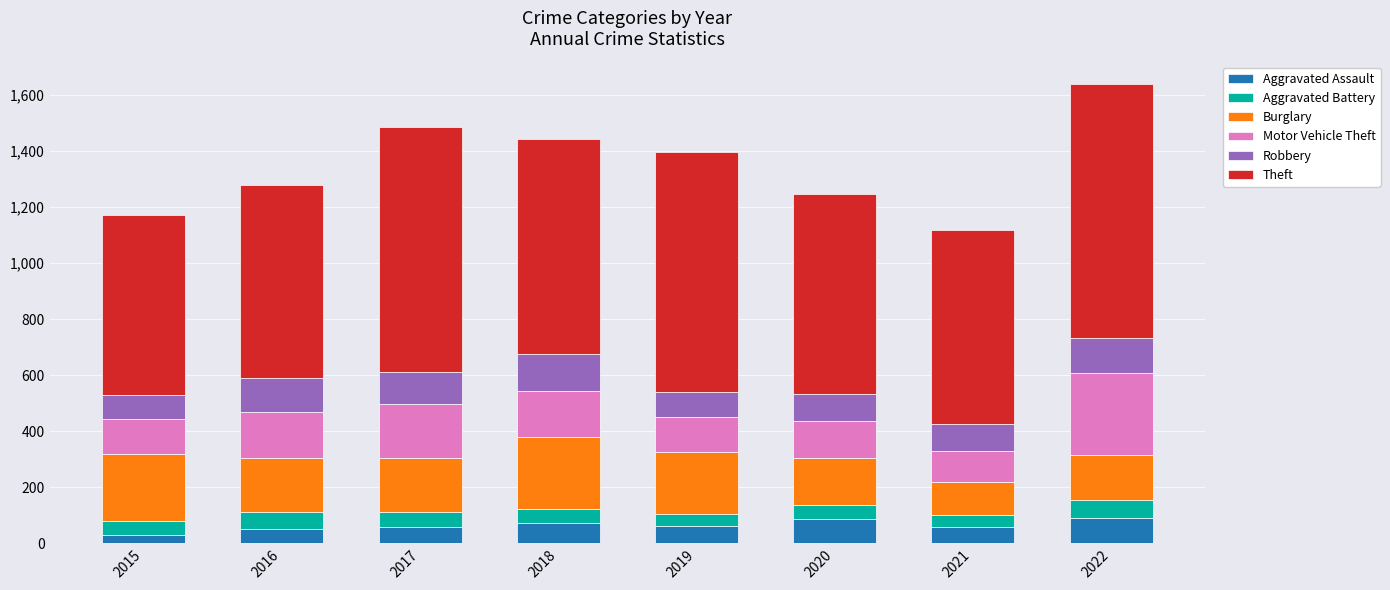

What is the total value across all series at 2020?

1245